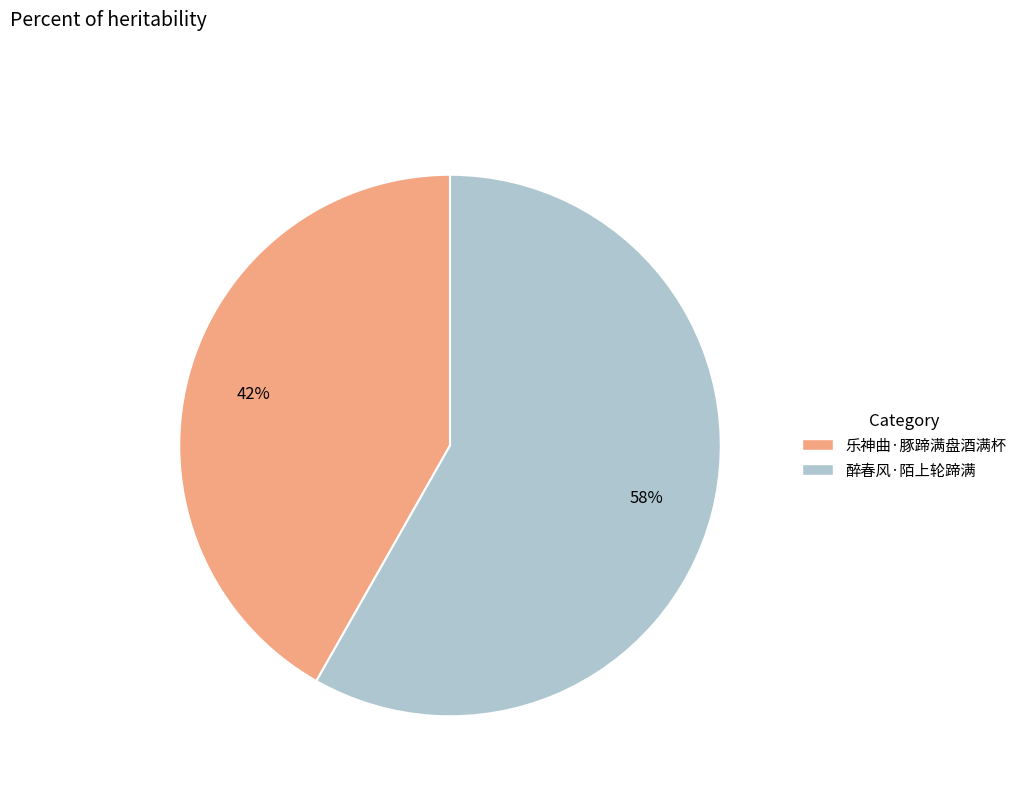

Rank the categories by value from highest to lowest.

醉春风·陌上轮蹄满, 乐神曲·豚蹄满盘酒满杯